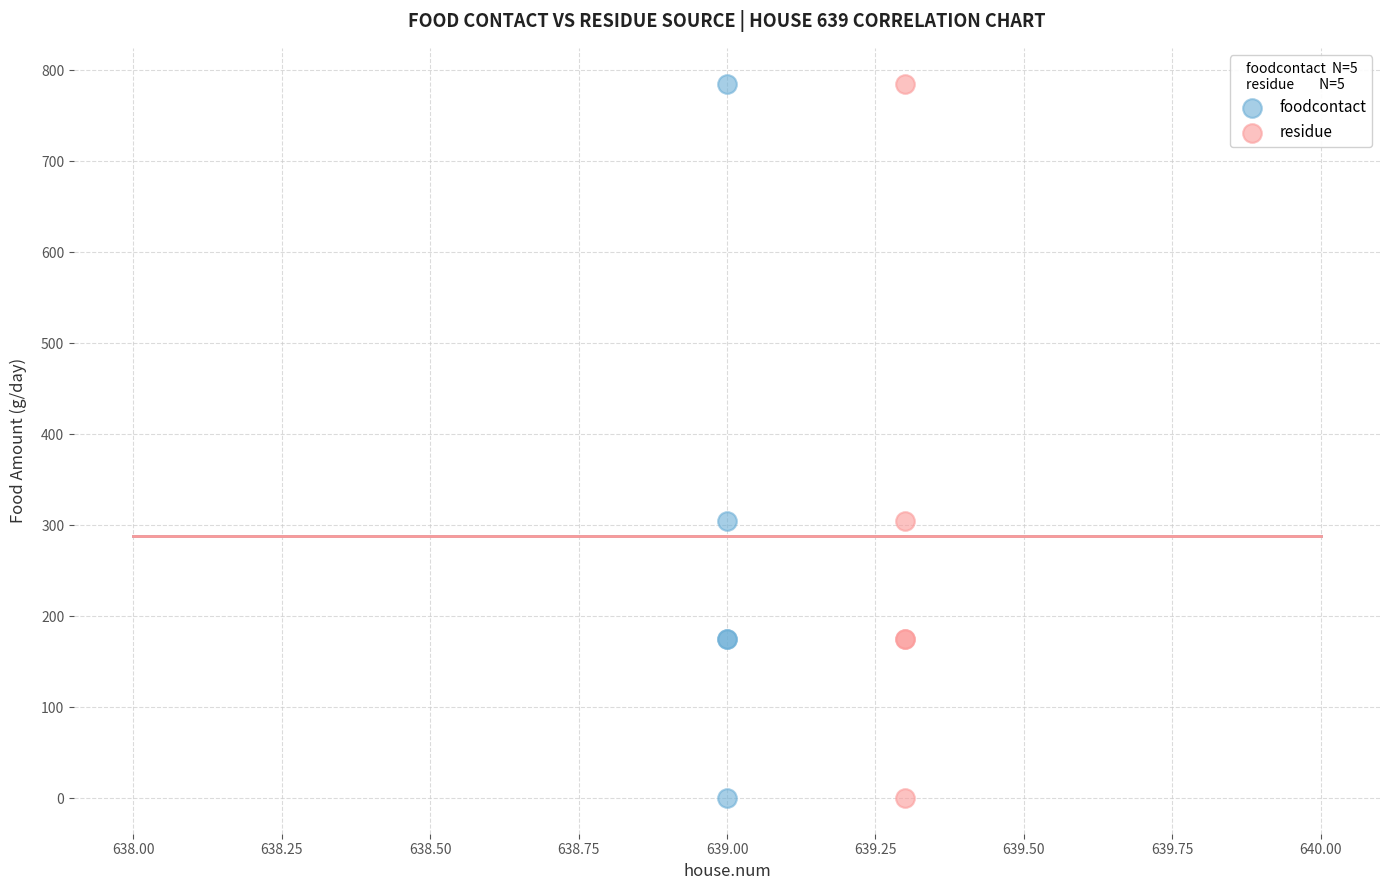

What are all the series names shown in the legend?

foodcontact, residue